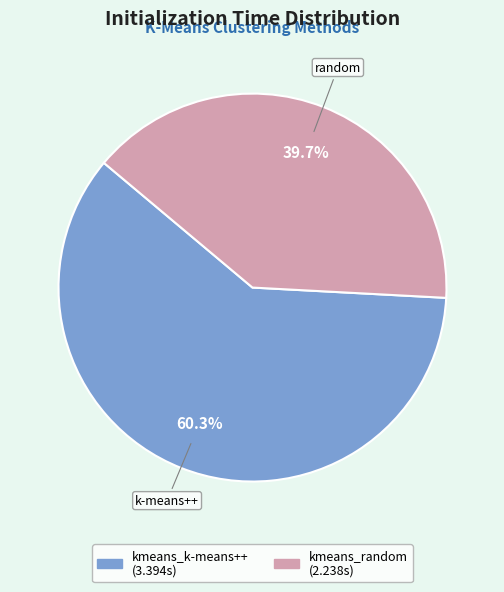

How many segments does this pie chart have?

2